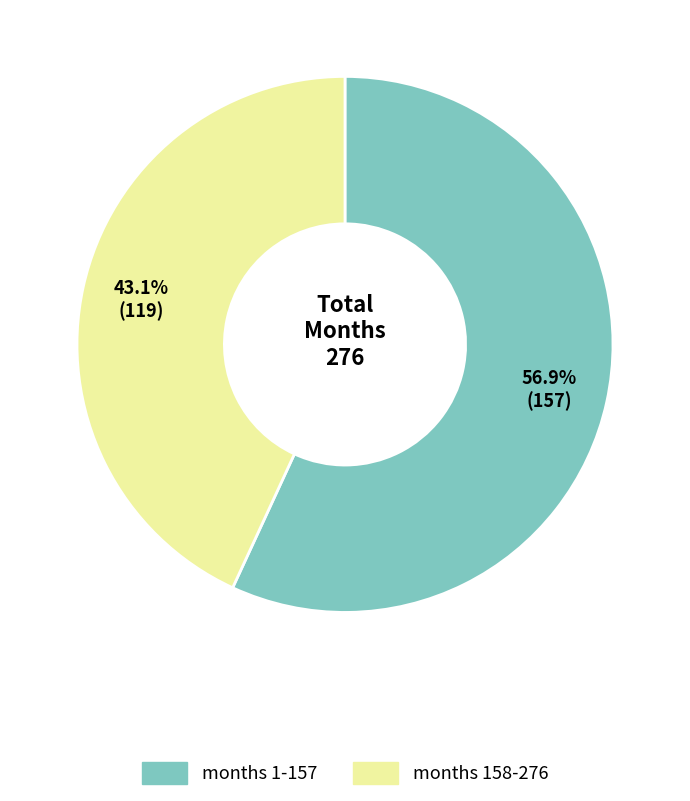

Is there a majority slice in this chart?

Yes